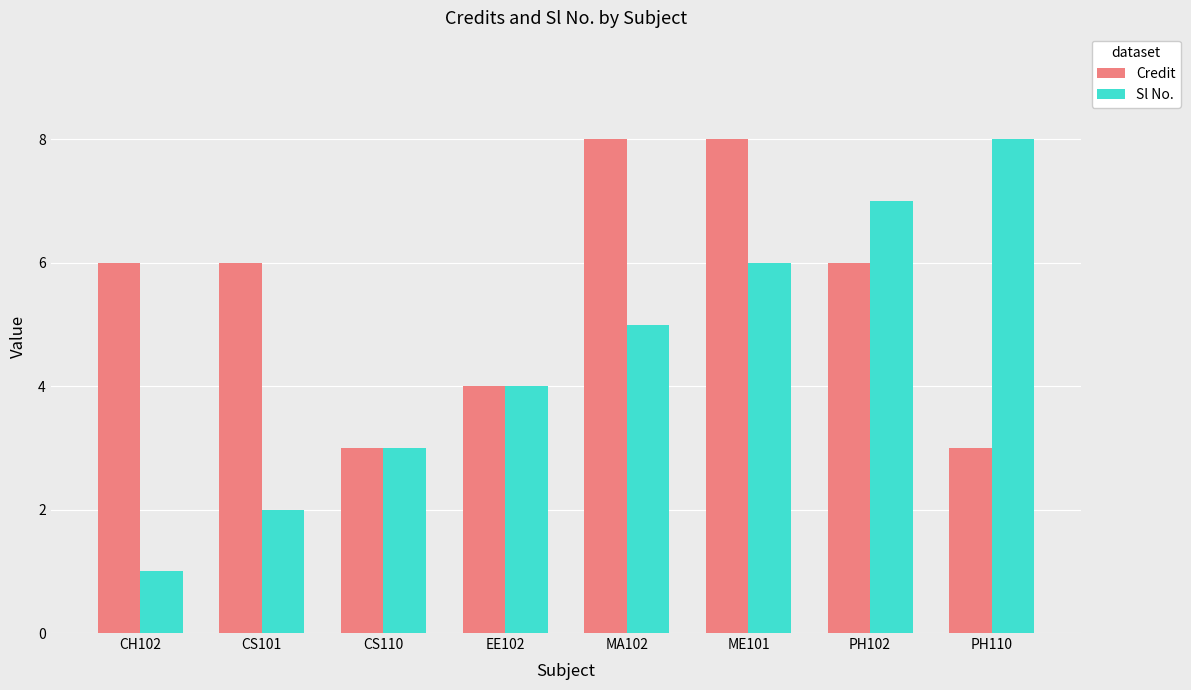

Where is Sl No. nearest to the value 4?

EE102